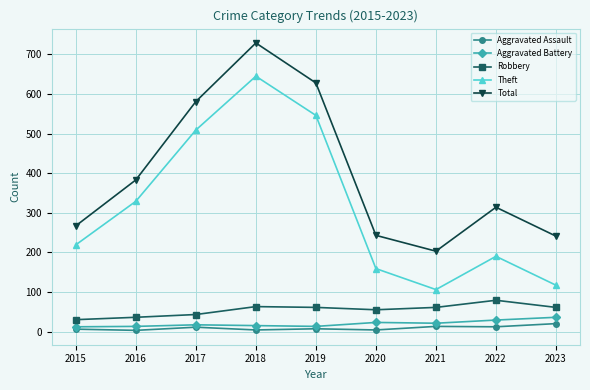

What are all the series names shown in the legend?

Aggravated Assault, Aggravated Battery, Robbery, Theft, Total